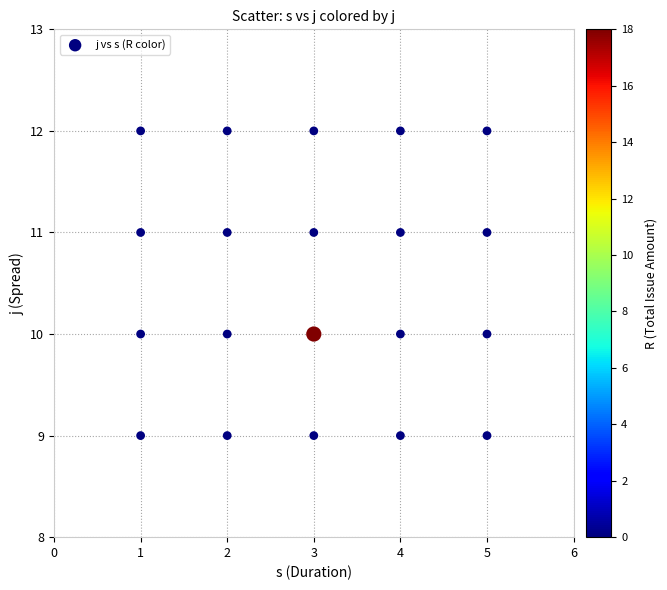

What is the range of Y values (max minus min)?

3